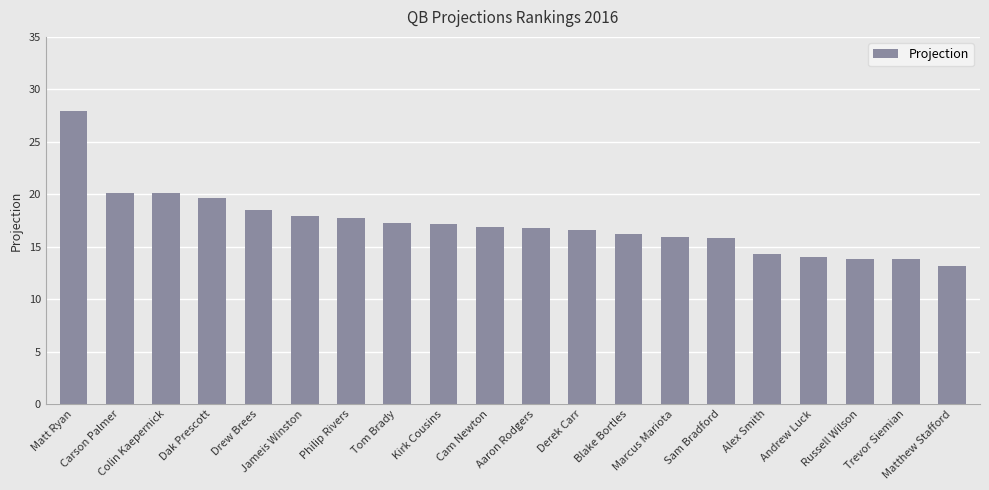

What is the ratio of the value at Carson Palmer to the value at Tom Brady?

1.2